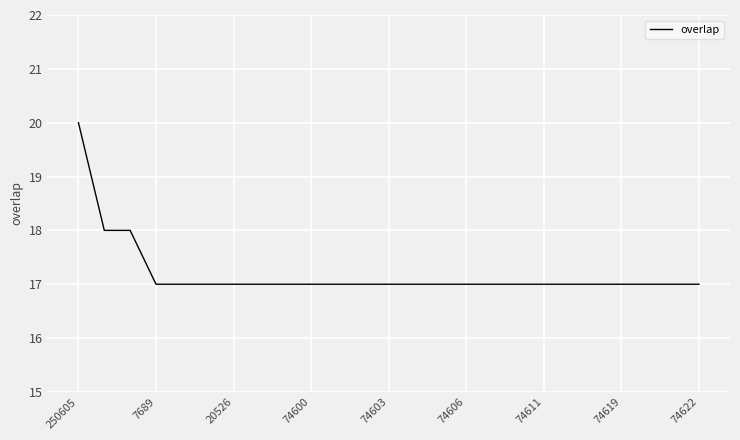

What is the maximum value shown in the chart?

20